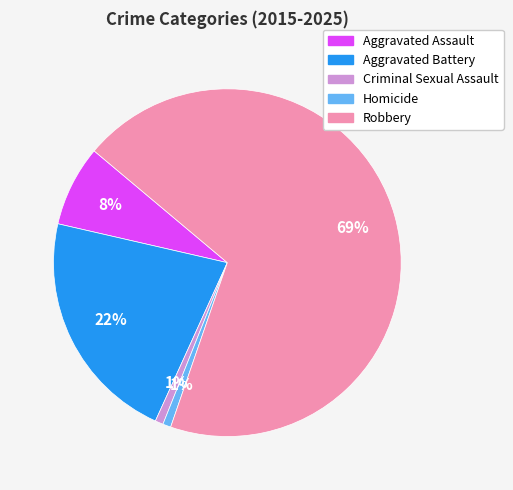

True or false: Aggravated Battery accounts for 31% of the total.

False